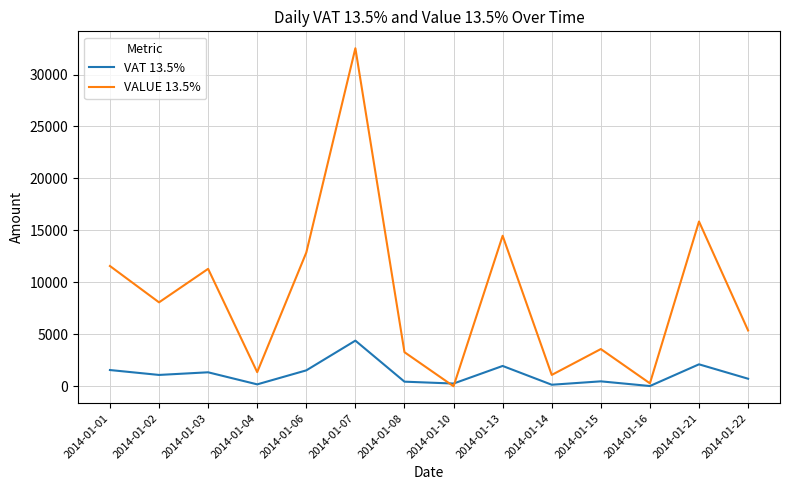

What is the sum of the VAT 13.5% values at 2014-01-03 and 2014-01-14?

1491.5